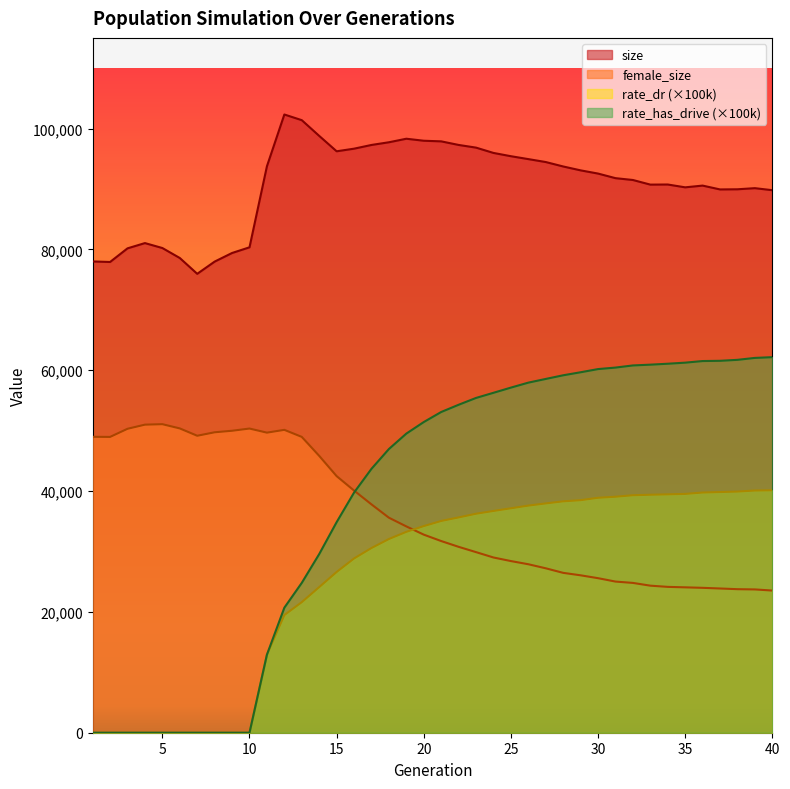

How many lines are shown in the chart?

4